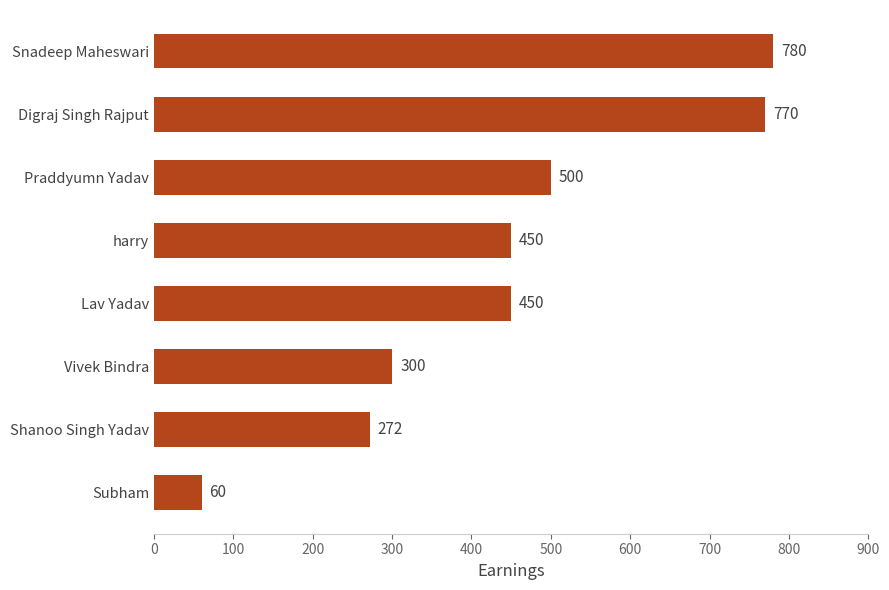

Between Praddyumn Yadav and Lav Yadav, which is larger?

Praddyumn Yadav